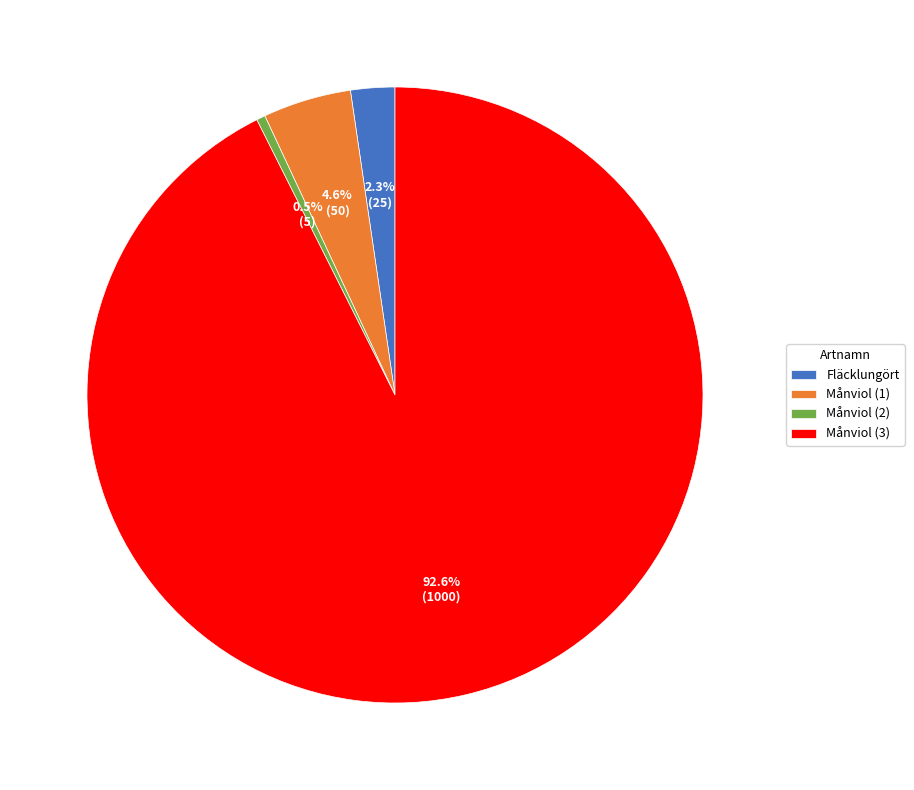

Between Månviol (2) and Fläcklungört, which is larger?

Fläcklungört